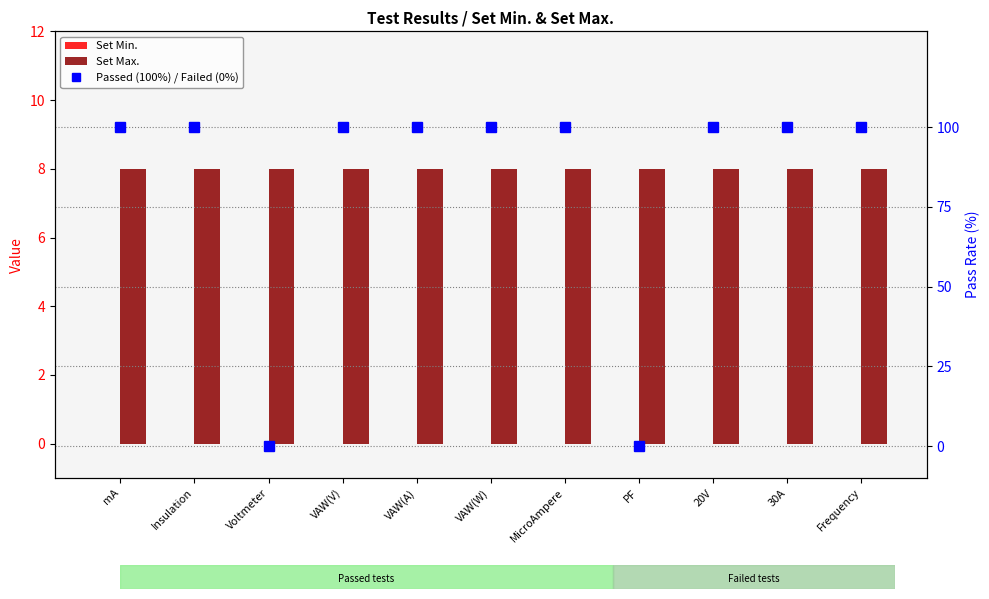

What is the spread (max minus min) of values at 20V?

100